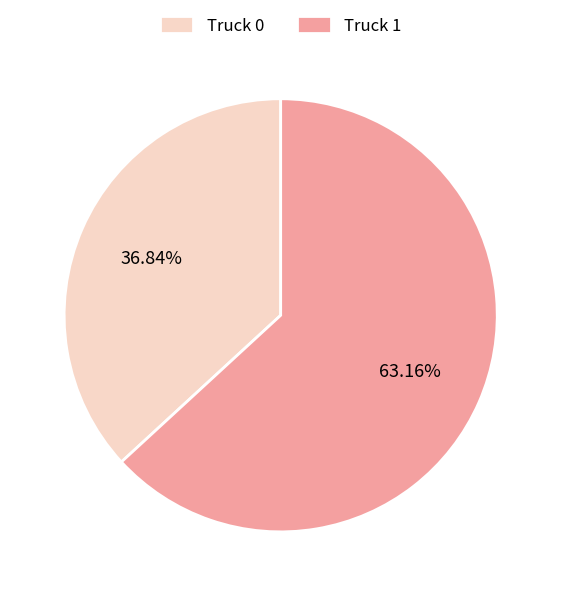

What percentage is NOT represented by Truck 1?

36.8%